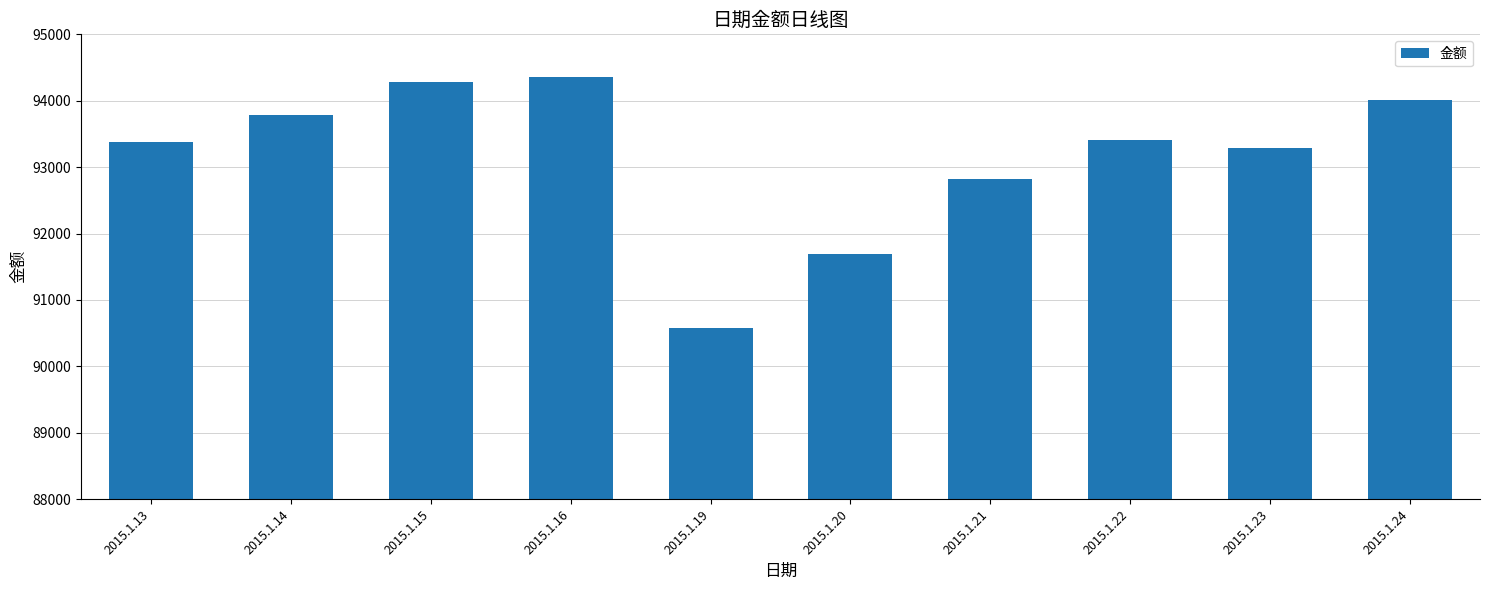

How many series are shown in this chart?

1